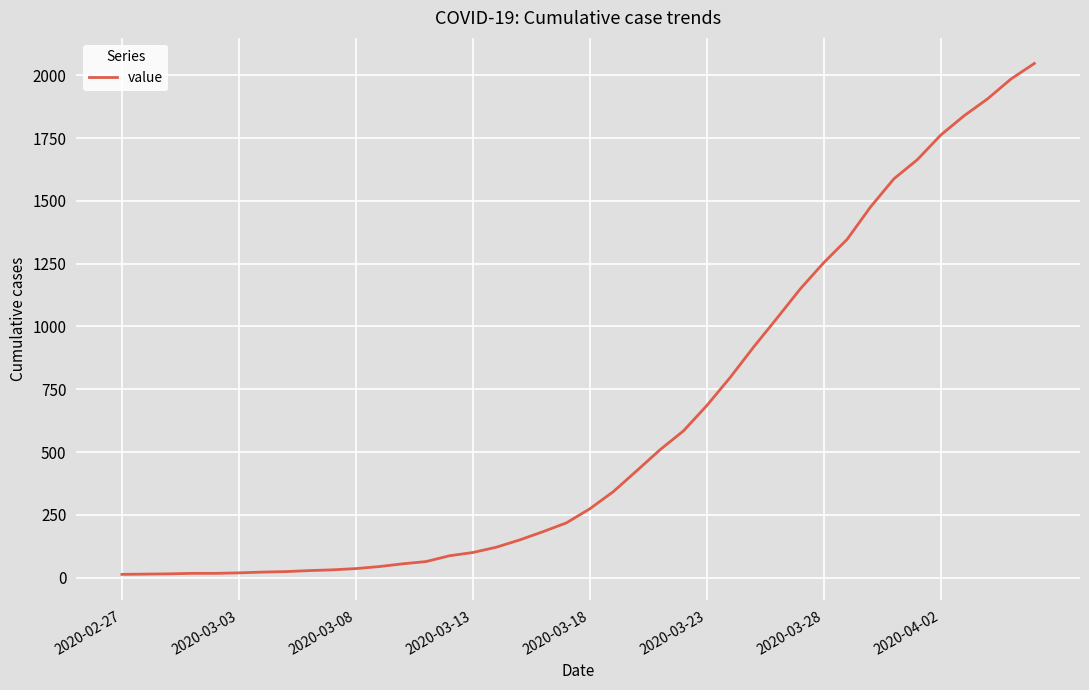

What is the maximum value shown in the chart?

2047